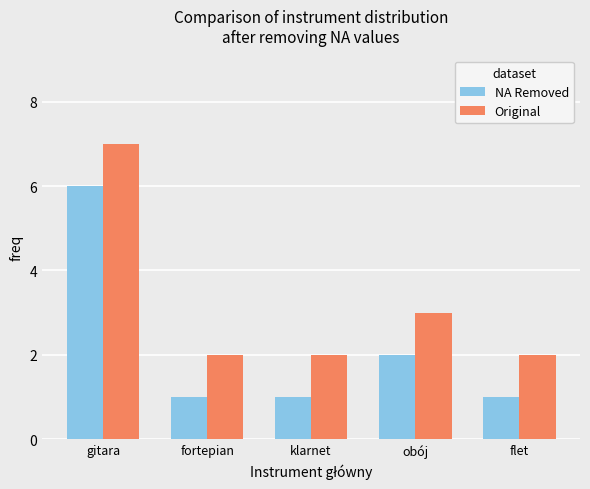

Which series has the largest total across all categories?

Original